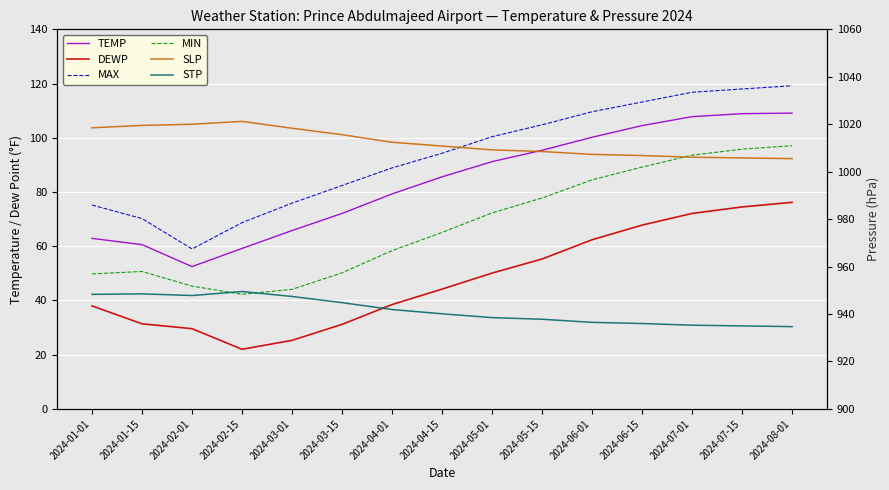

What is the value of the DEWP point at the 10th from the left?

55.3